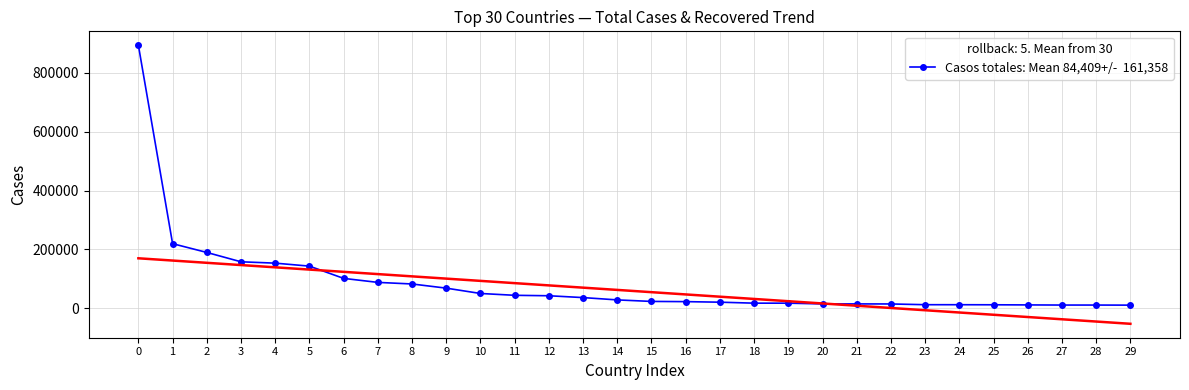

What is the difference between the highest and lowest values at 16?

24477.6